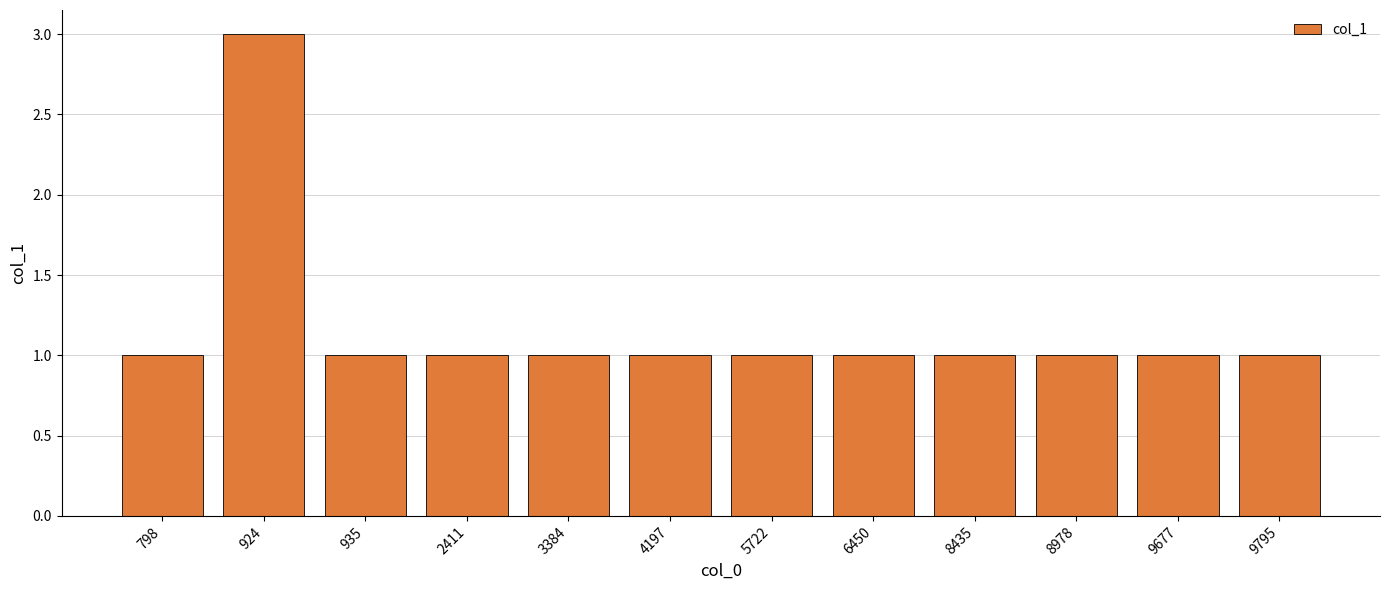

Reading left to right, extract all data points from this chart.

798=1	924=3	935=1	2411=1	3384=1	4197=1	5722=1	6450=1	8435=1	8978=1	9677=1	9795=1